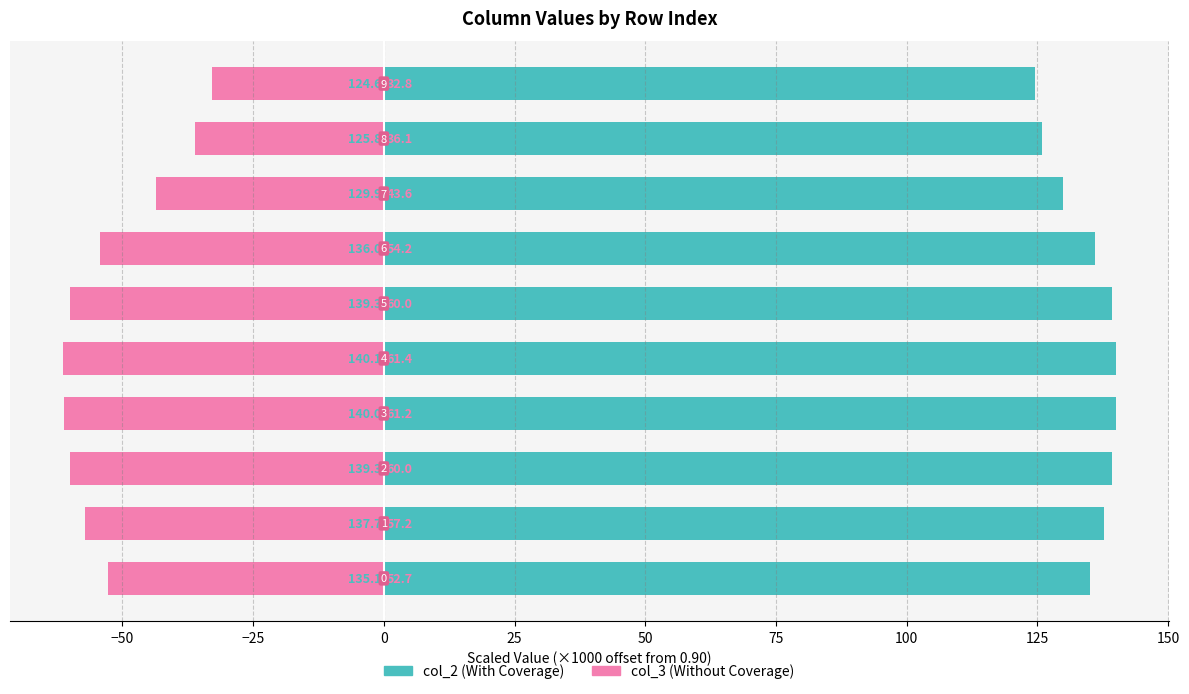

What is the highest value of the col_3 (Without Coverage) series?

-32.8